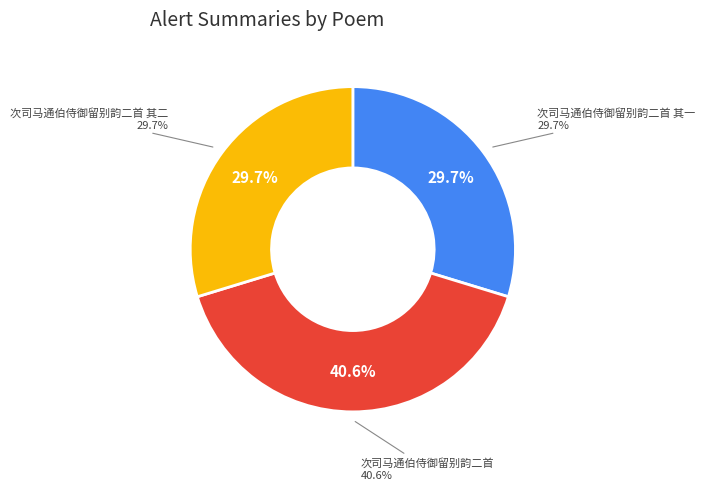

What is the largest slice in the pie chart?

次司马通伯侍御留别韵二首